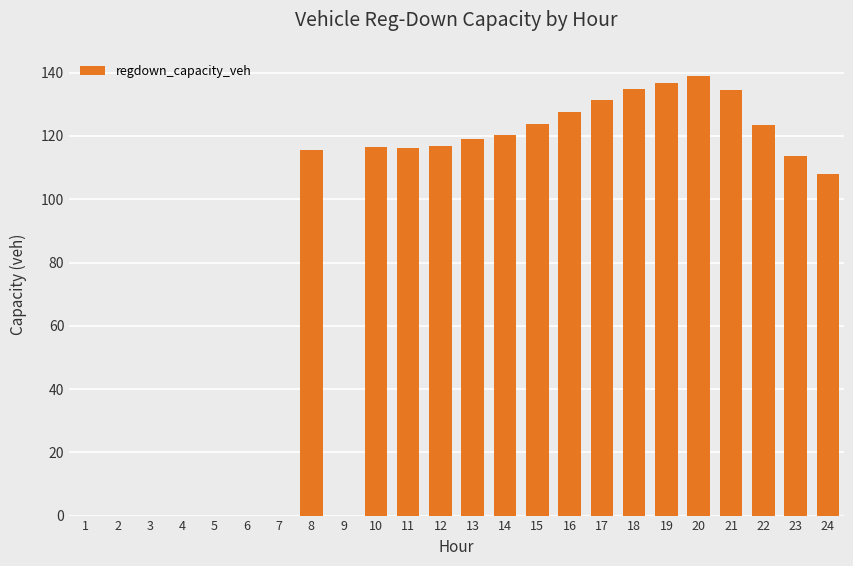

What is the average value?

82.4